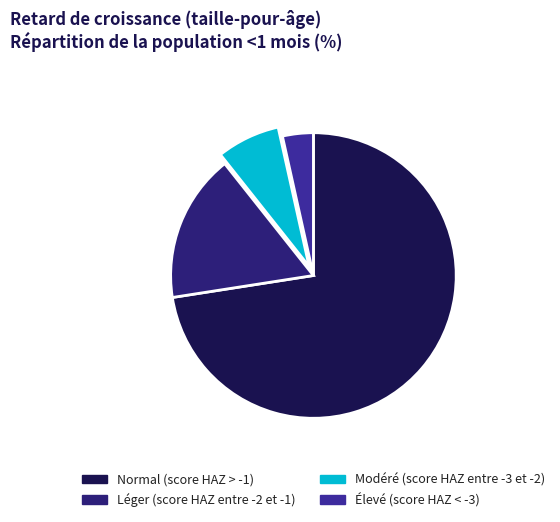

Which has a higher value, Léger (score HAZ entre -2 et -1) or Modéré (score HAZ entre -3 et -2)?

Léger (score HAZ entre -2 et -1)